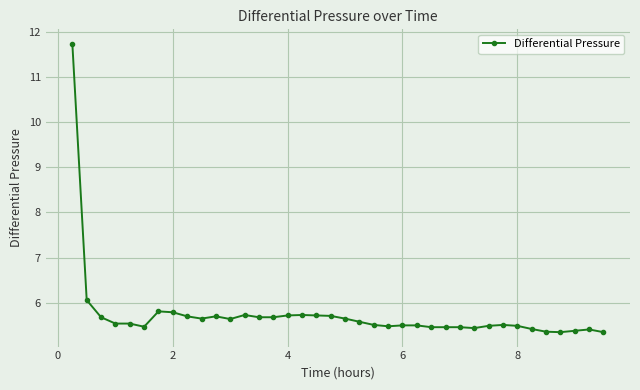

True or false: the data has more than 2 interior local peaks.

True